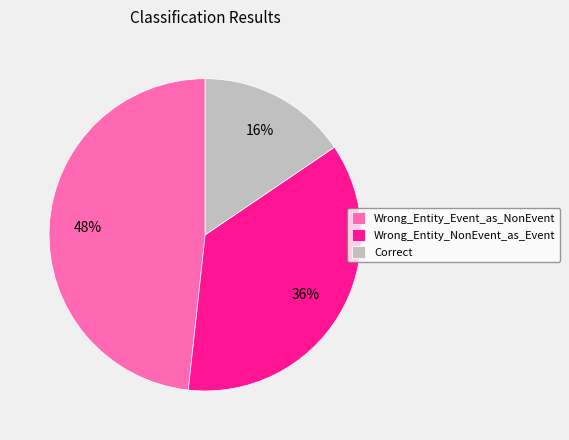

Approximately how many times larger is the value at Wrong_Entity_Event_as_NonEvent compared to Wrong_Entity_NonEvent_as_Event?

1.3